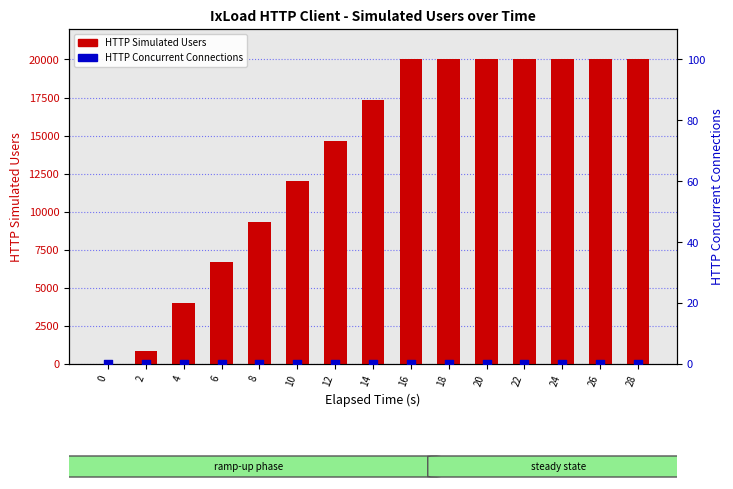

Is the value of HTTP Concurrent Connections at 0 greater than the value of HTTP Simulated Users at 4?

No